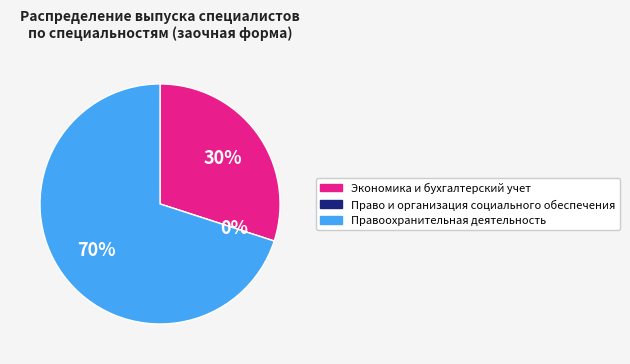

How many segments does this pie chart have?

3